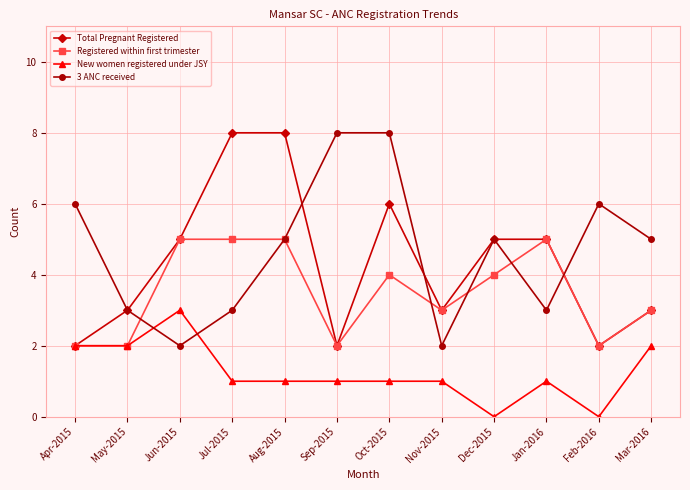

Which series changed the most between Apr-2015 and Jun-2015?

3 ANC received